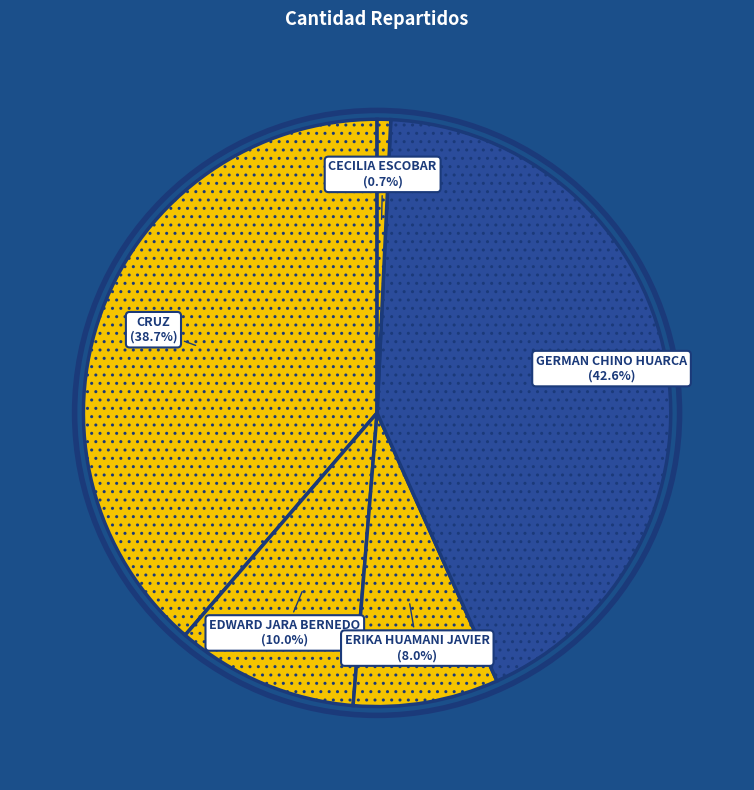

How many slices are in this pie chart?

5